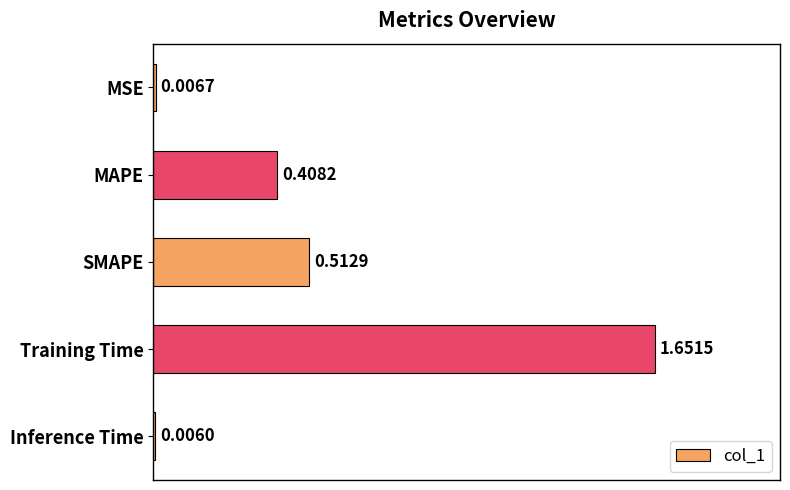

How many distinct data groups are displayed?

1